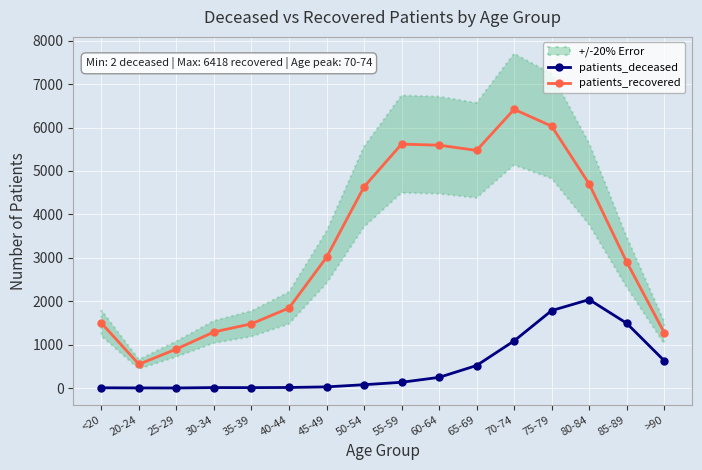

Which has a higher value, >90 or 65-69?

>90